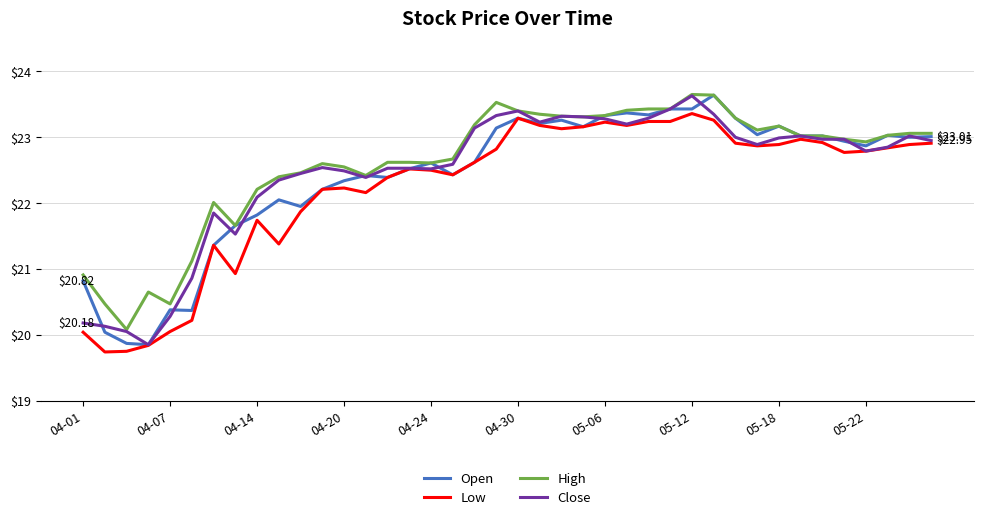

What are all the series names shown in the legend?

Open, Low, High, Close